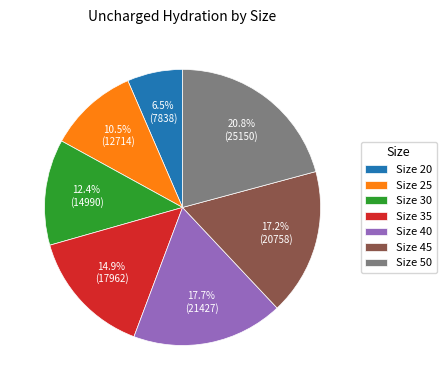

How many slices are in this pie chart?

7